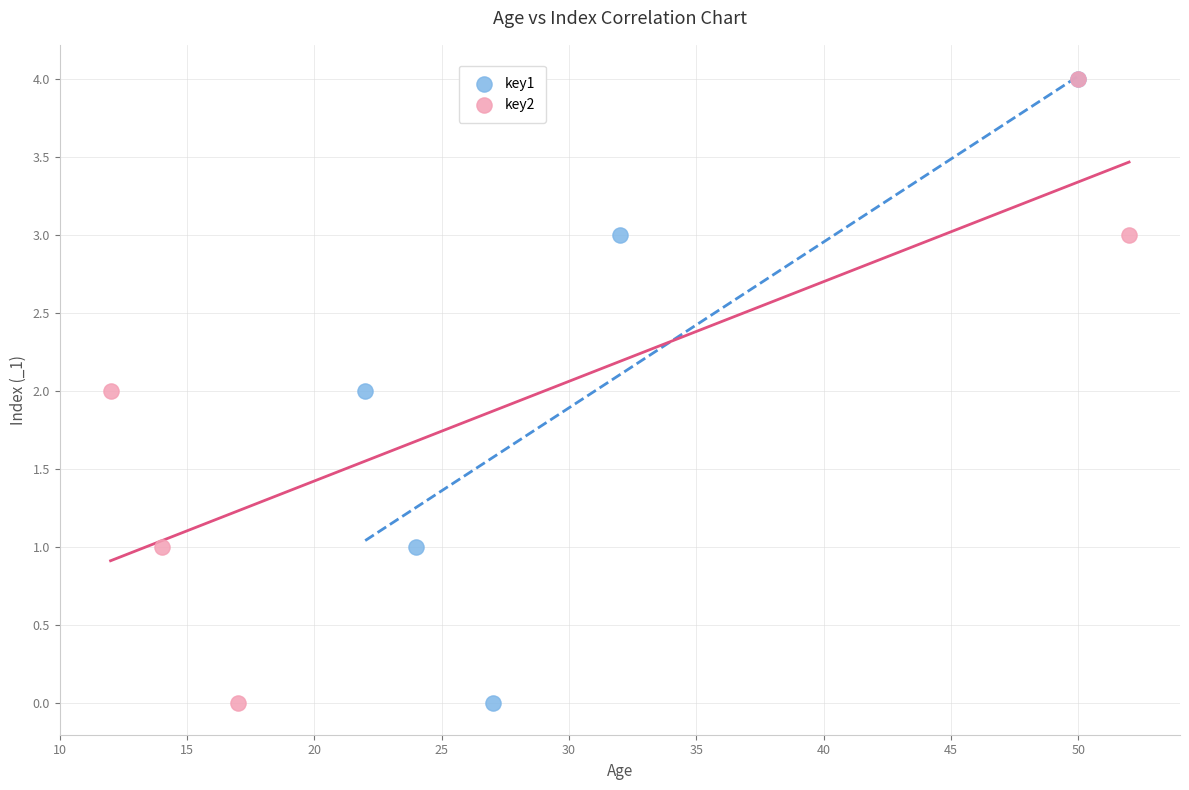

What are all the series names shown in the legend?

key1, key2